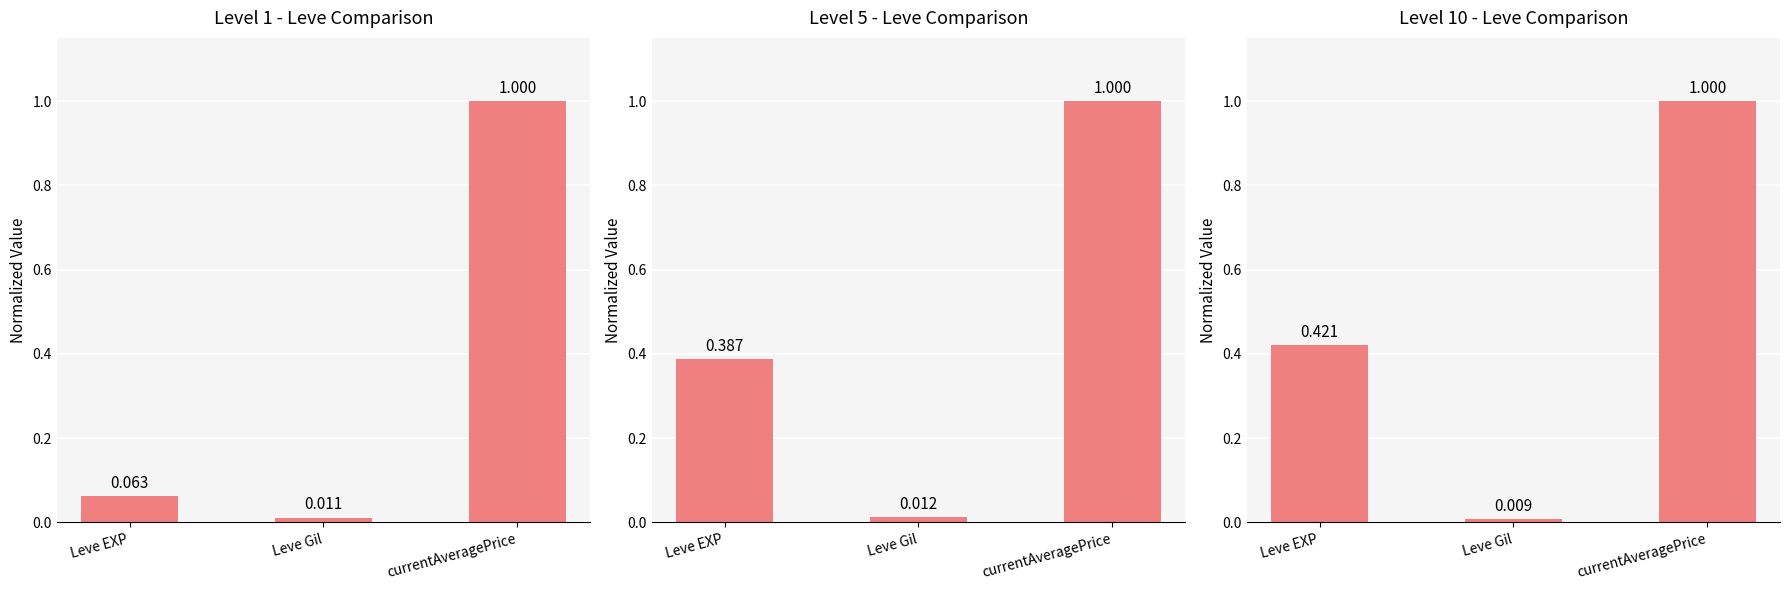

What is the difference between the second highest and minimum values in the Level 5 - Leve Comparison series?

0.4